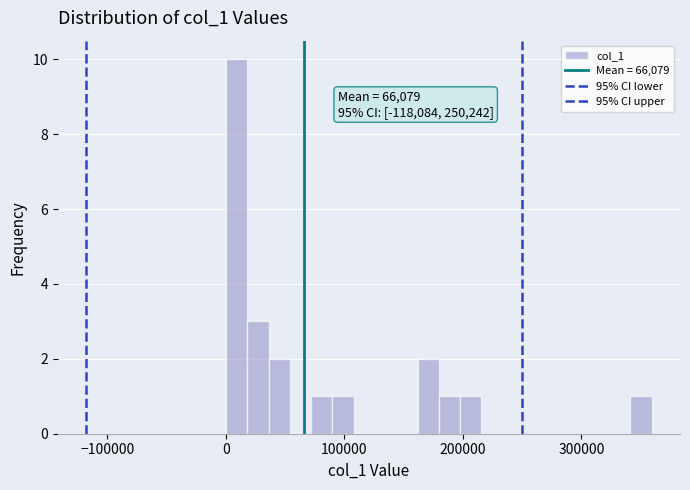

Read against the x-axis, roughly where is the centre of the tallest bar?

10000